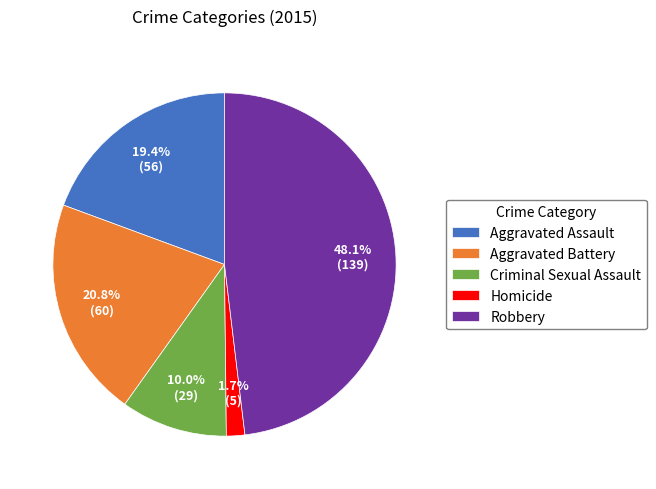

Between Aggravated Battery and Aggravated Assault, which is larger?

Aggravated Battery